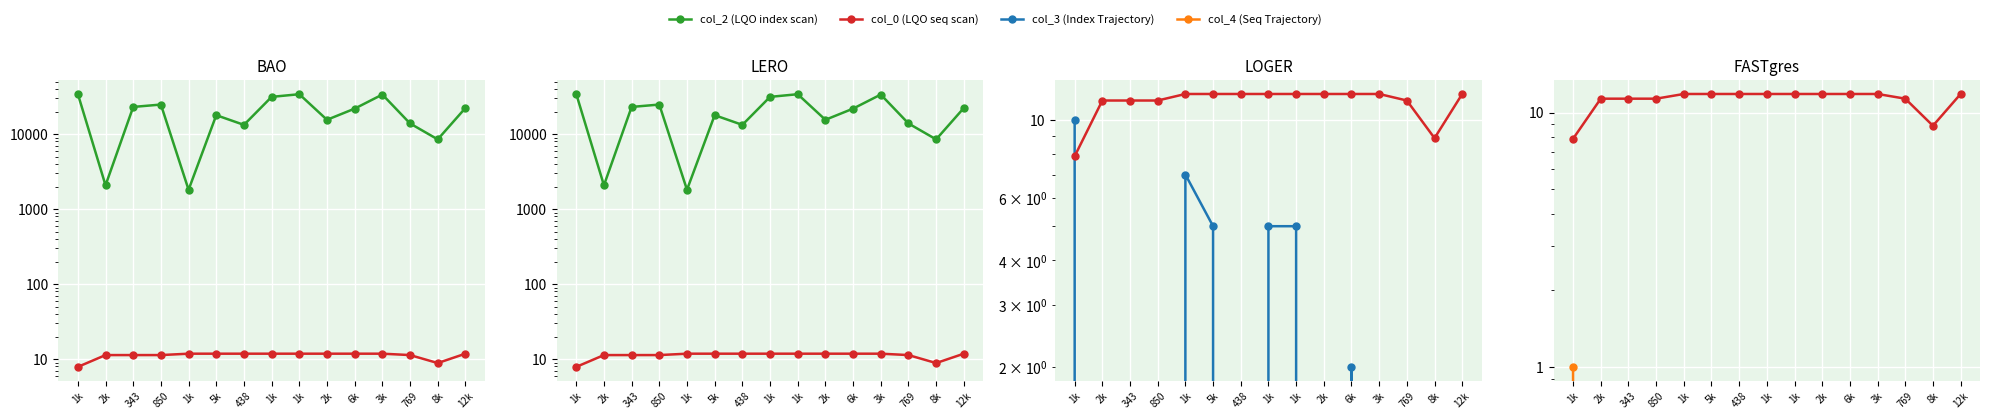

What is the label of the 2nd point from the right?

8k